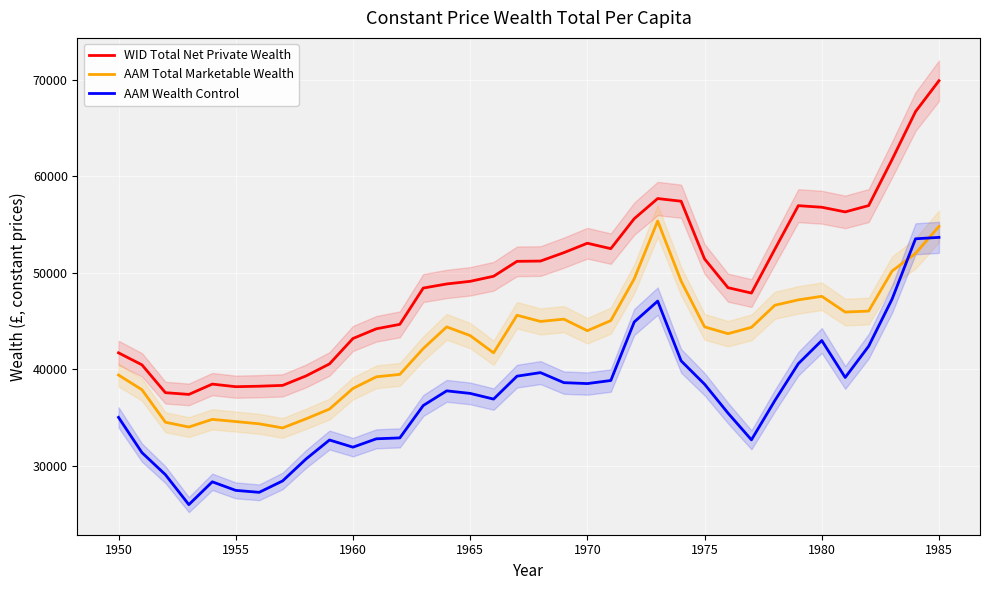

After their last crossing, which series has the higher values: AAM Wealth Control or AAM Total Marketable Wealth?

AAM Total Marketable Wealth